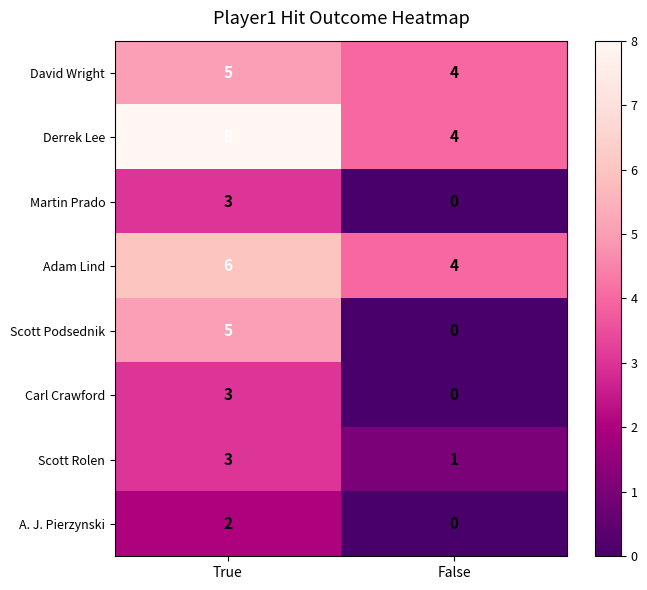

What is the difference between the highest and lowest values at True?

6